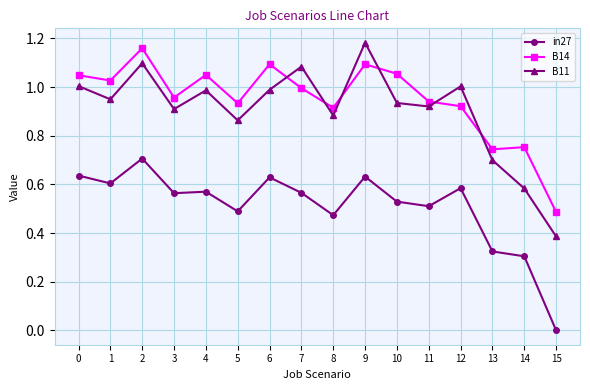

What are all the series names shown in the legend?

in27, B14, B11